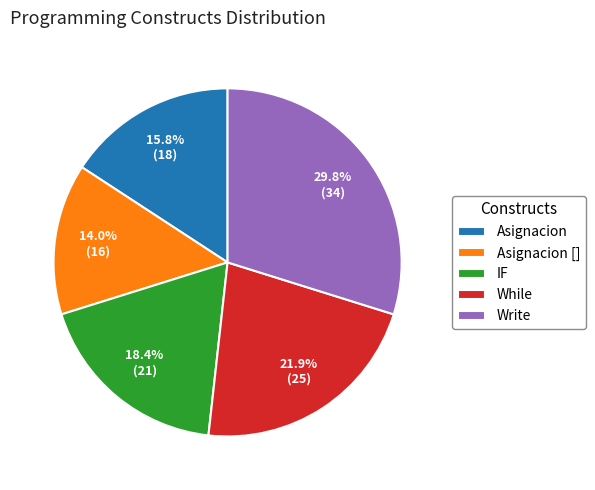

Between Asignacion and Write, which is larger?

Write